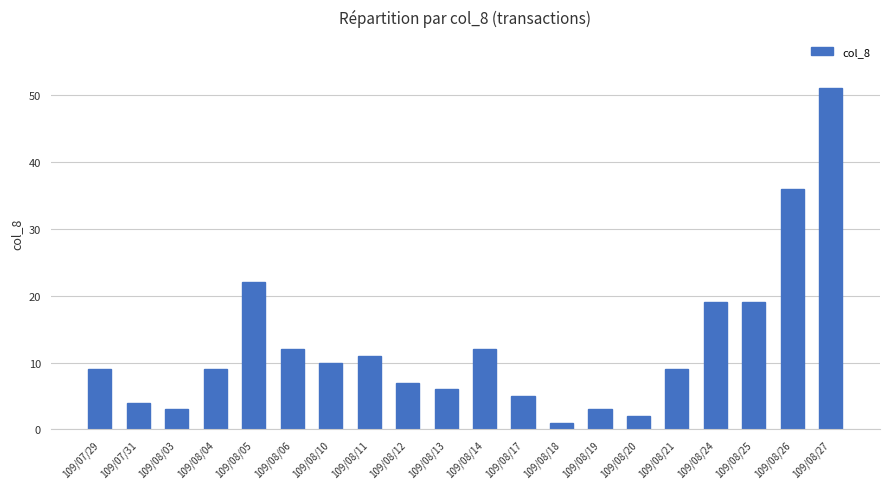

Reading left to right, what are all the values shown in this chart?

109/07/29=9	109/07/31=4	109/08/03=3	109/08/04=9	109/08/05=22	109/08/06=12	109/08/10=10	109/08/11=11	109/08/12=7	109/08/13=6	109/08/14=12	109/08/17=5	109/08/18=1	109/08/19=3	109/08/20=2	109/08/21=9	109/08/24=19	109/08/25=19	109/08/26=36	109/08/27=51